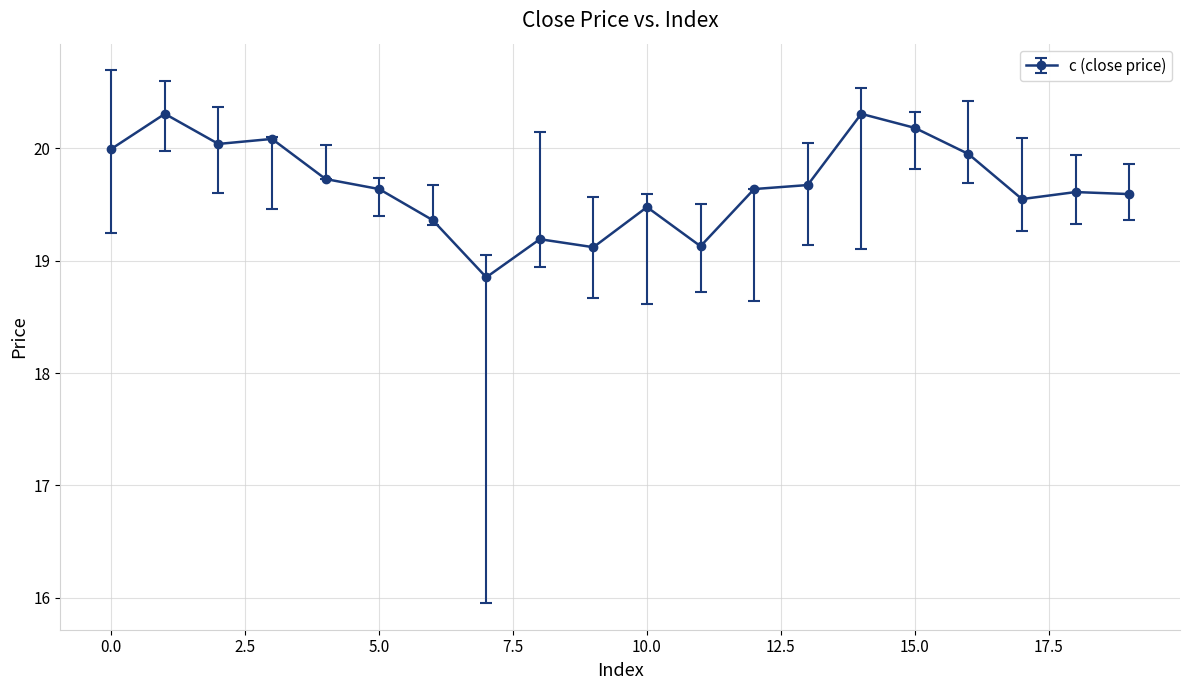

What is the value of the 11th point from the left?

19.5